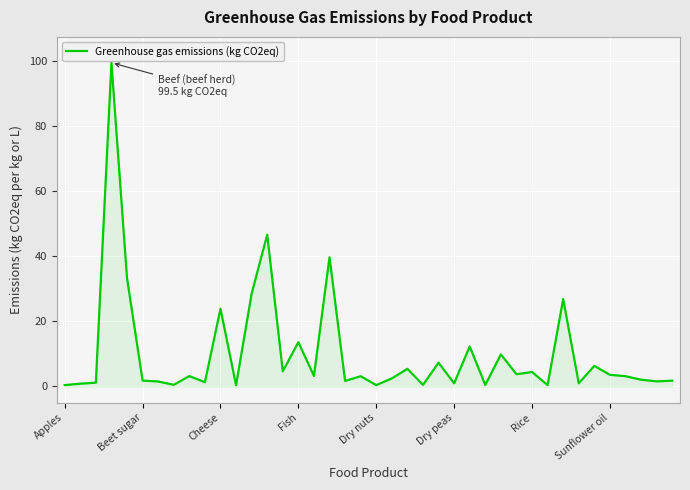

What is the greatest value displayed?

99.5